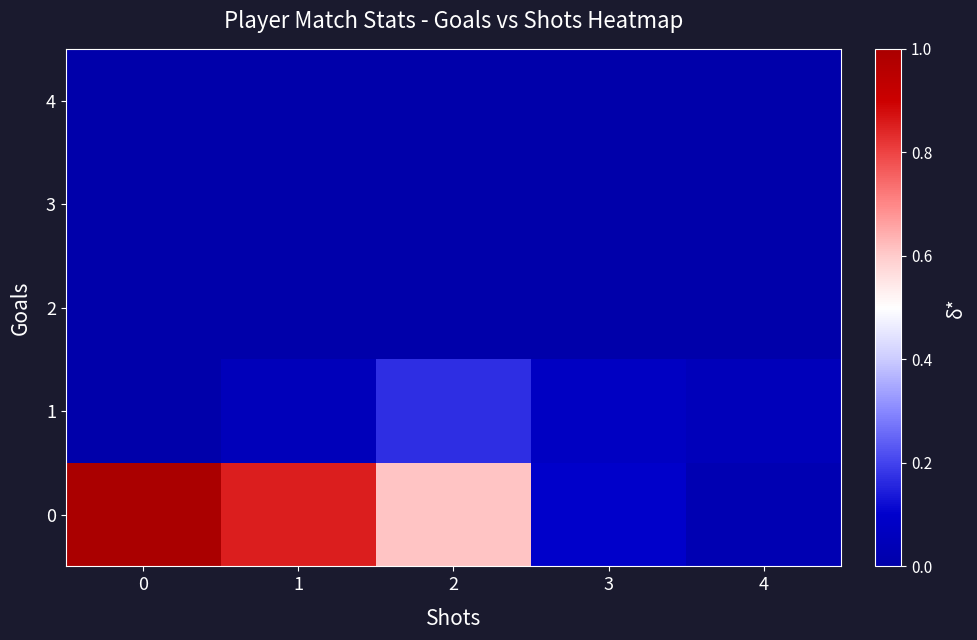

Rank the series by their maximum value, from lowest to highest.

2, 3, 4, 1, 0